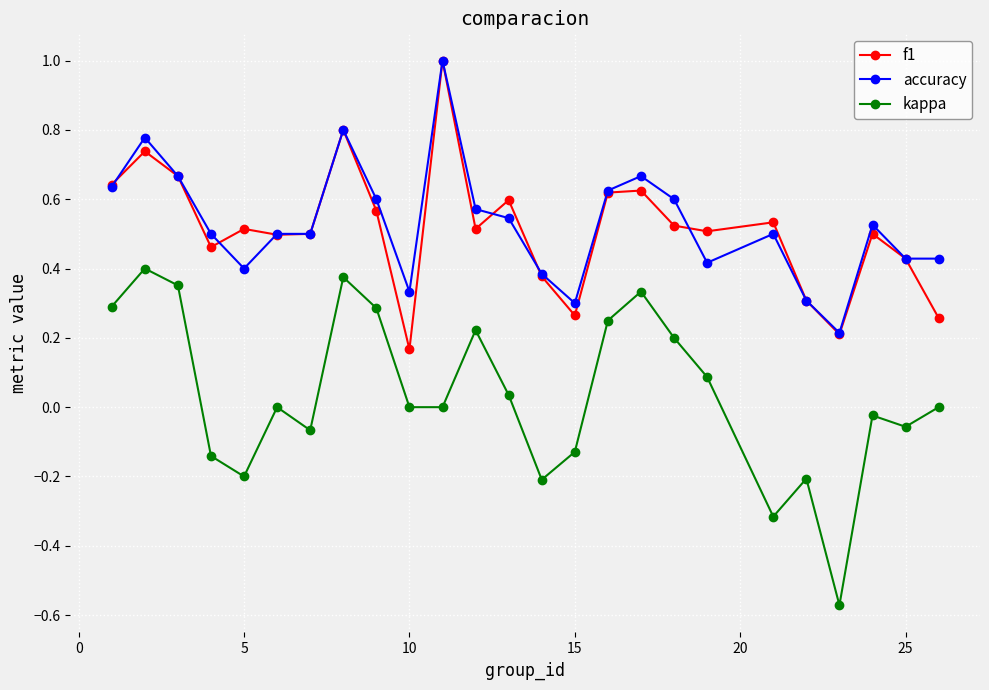

Which series has the widest spread of values?

kappa